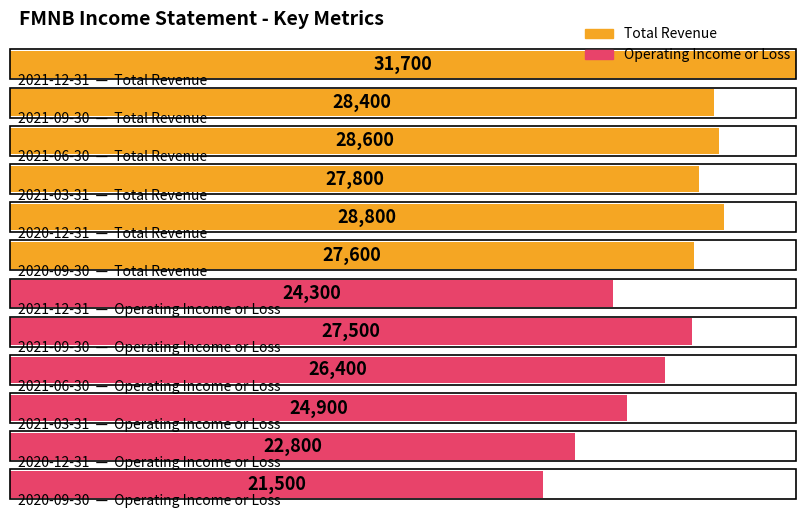

Rank the categories by Total Revenue value from lowest to highest.

2020-09-30, 2021-03-31, 2021-09-30, 2021-06-30, 2020-12-31, 2021-12-31